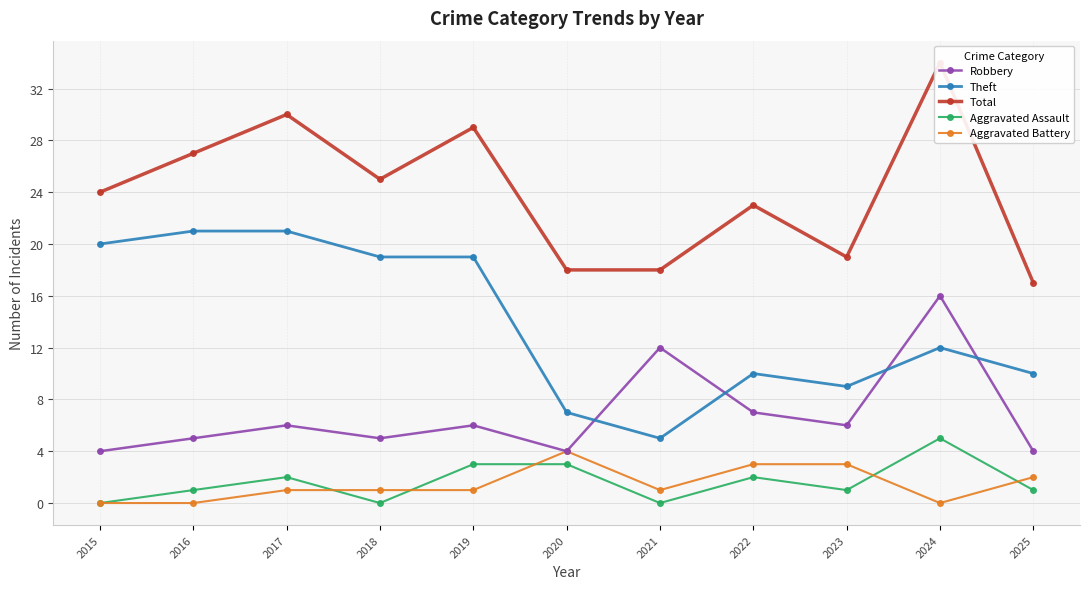

Between 2017 and 2018, which series saw the biggest shift?

Total